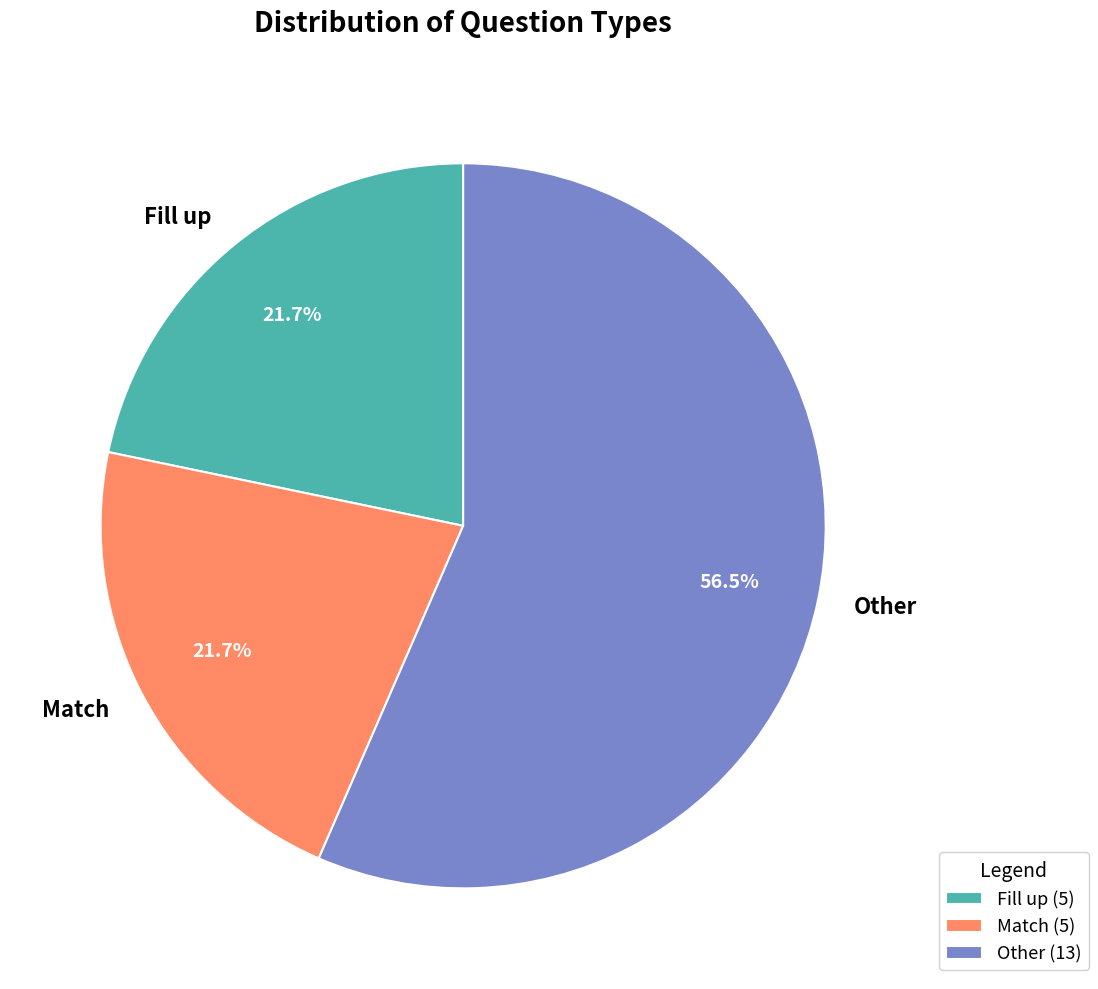

Which slice is the largest?

Other